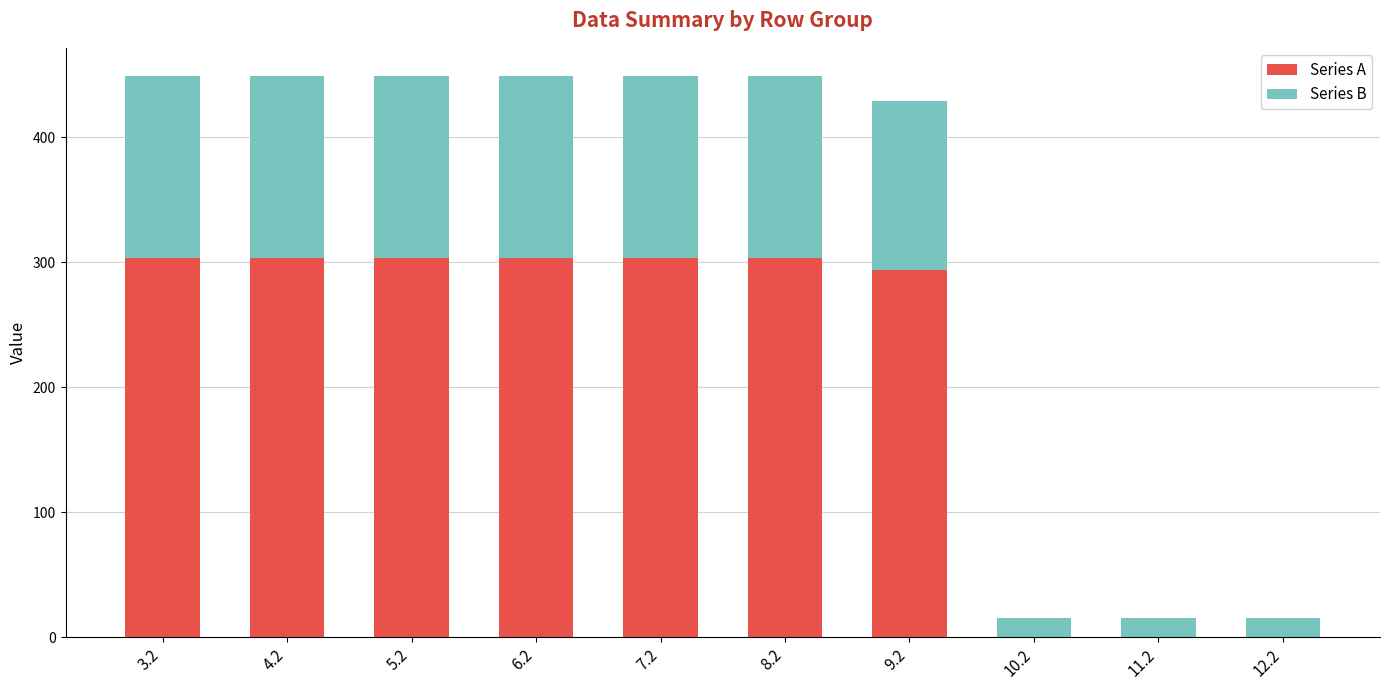

What is the total value across all series at 10.2?

15.4